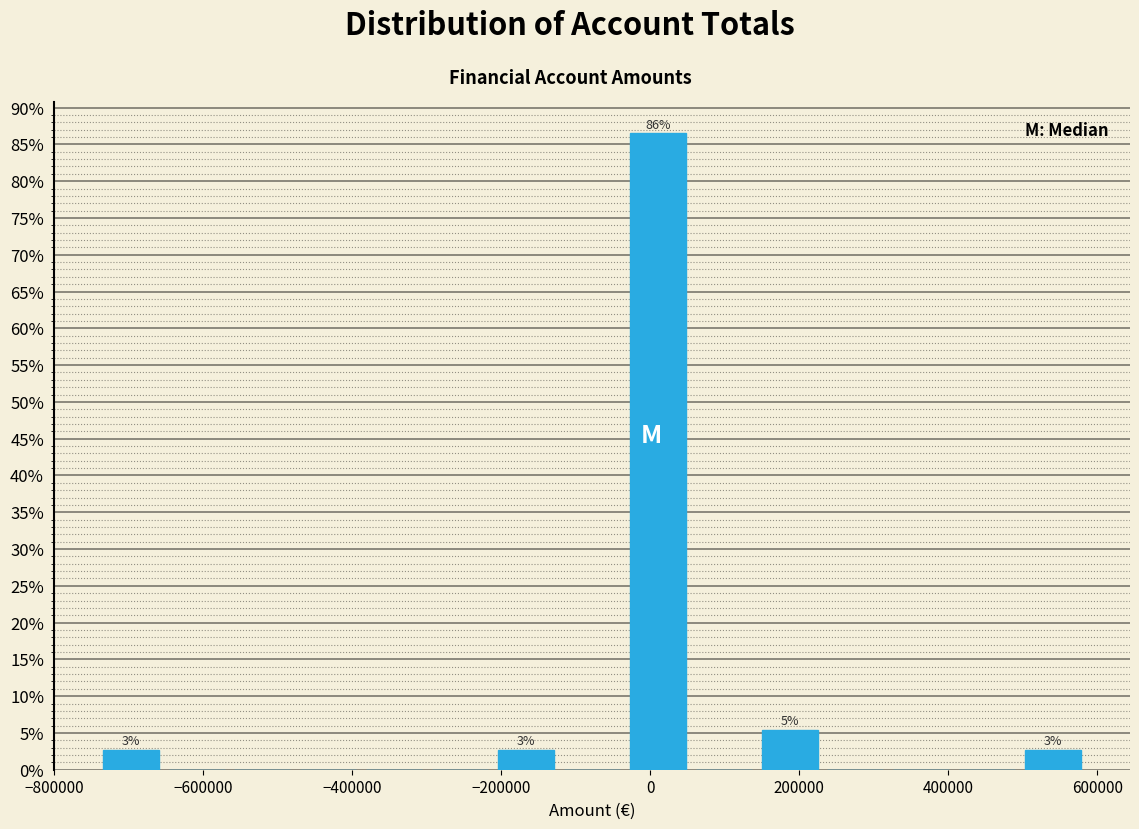

Which range on the x-axis has the tallest bar?

-40000 to 60000